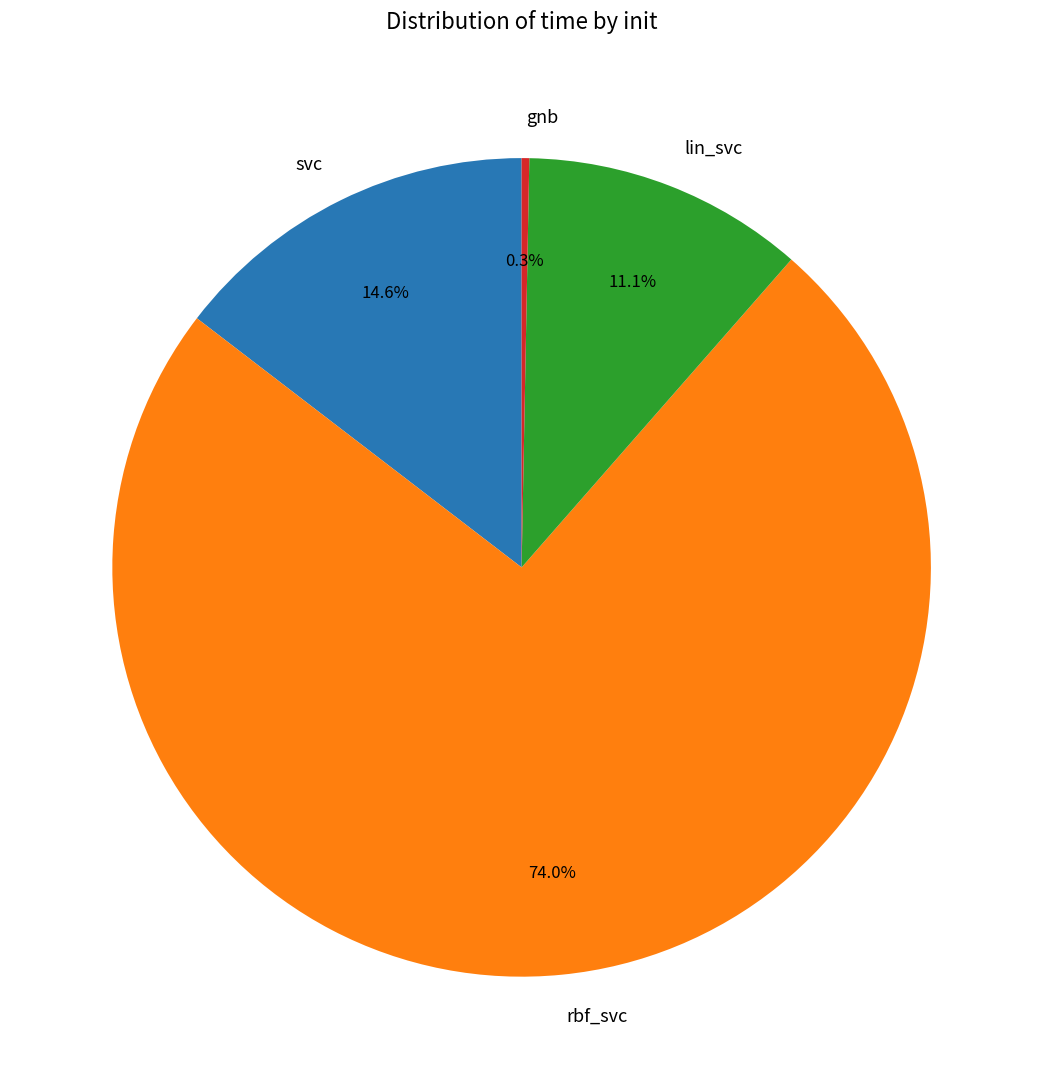

What is the majority slice?

rbf_svc